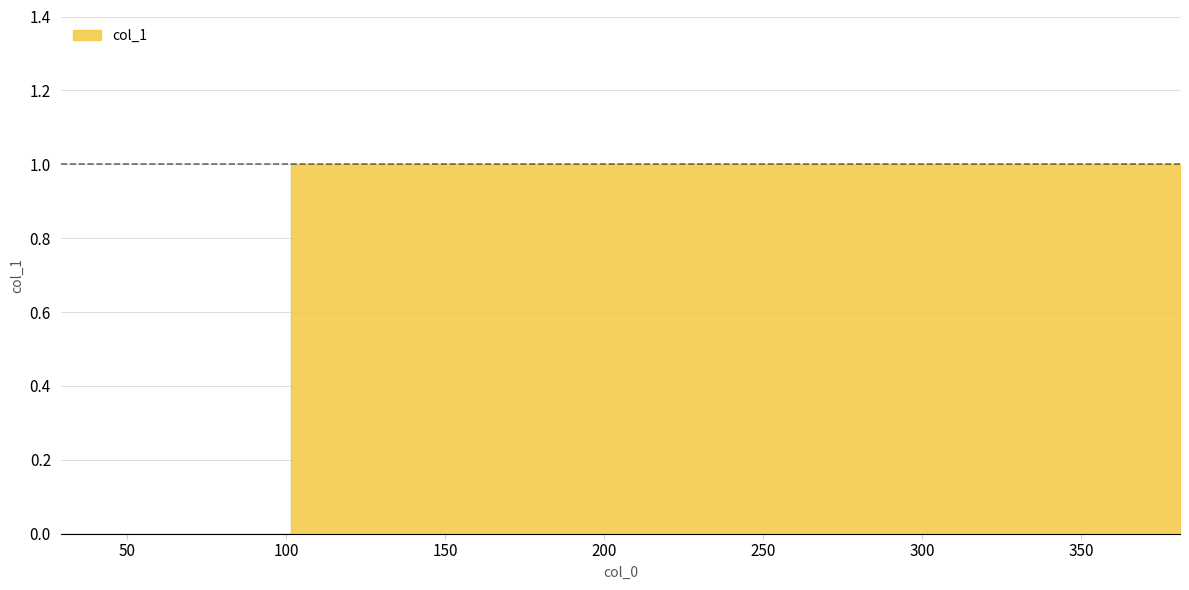

List the labels in order of value, smallest first.

29, 73, 130, 170, 233, 381